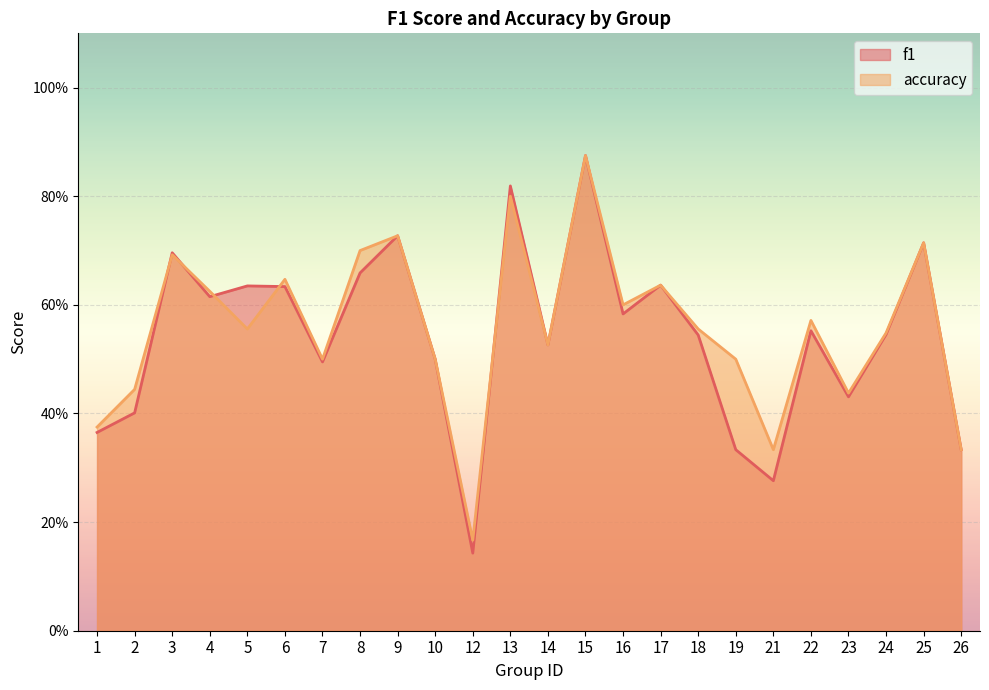

Which label corresponds to the smallest value in the chart?

12